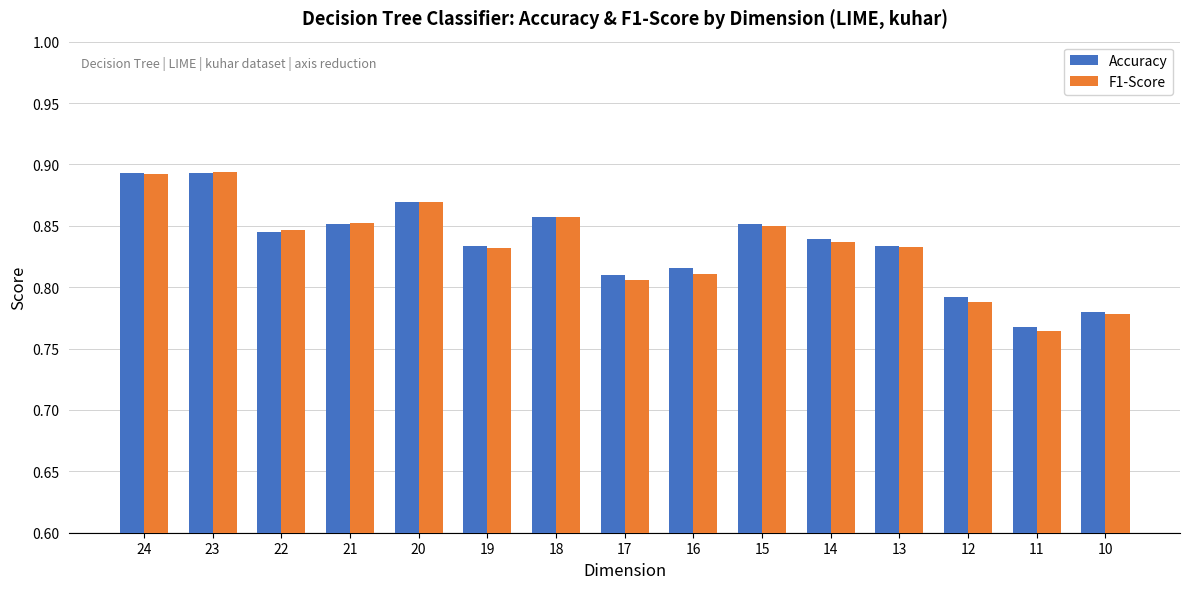

At which label is F1-Score closest to 0?

11